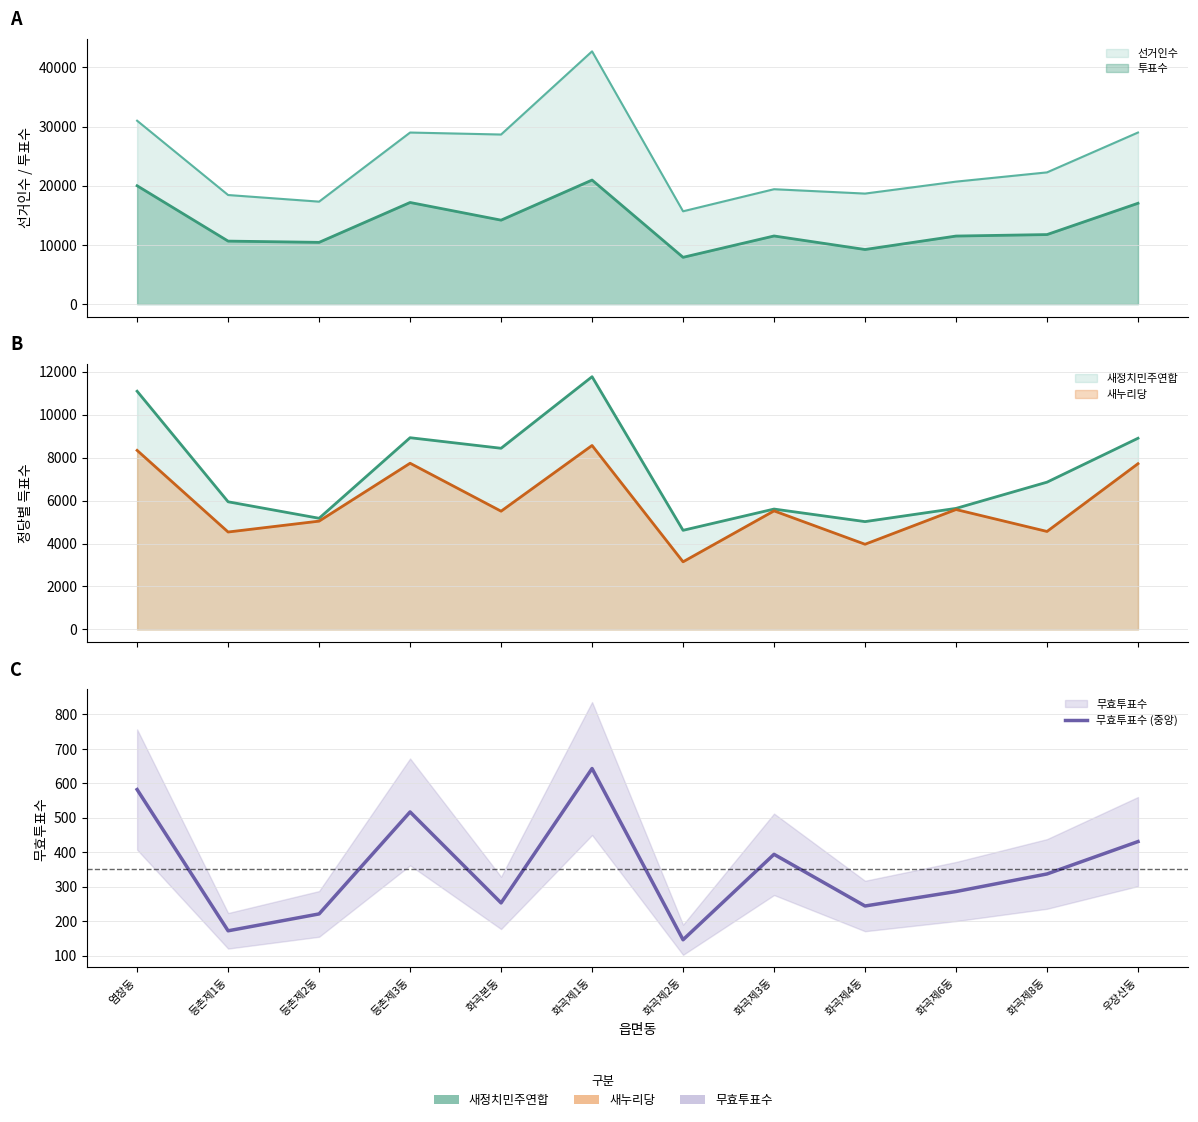

What is the change in value from 화곡본동 to 우장산동?

+178